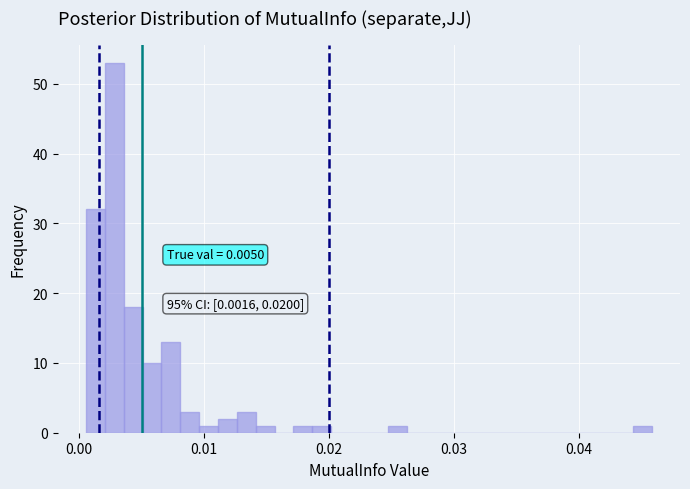

Around what value on the x-axis is the tallest bar? Give the approximate position of its centre, as read against the axis.

0.003